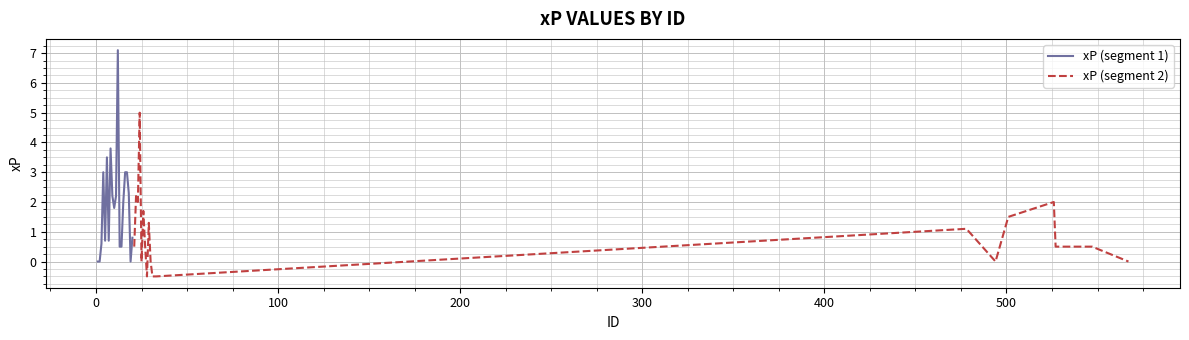

What are all the series names shown in the legend?

xP (segment 1), xP (segment 2)